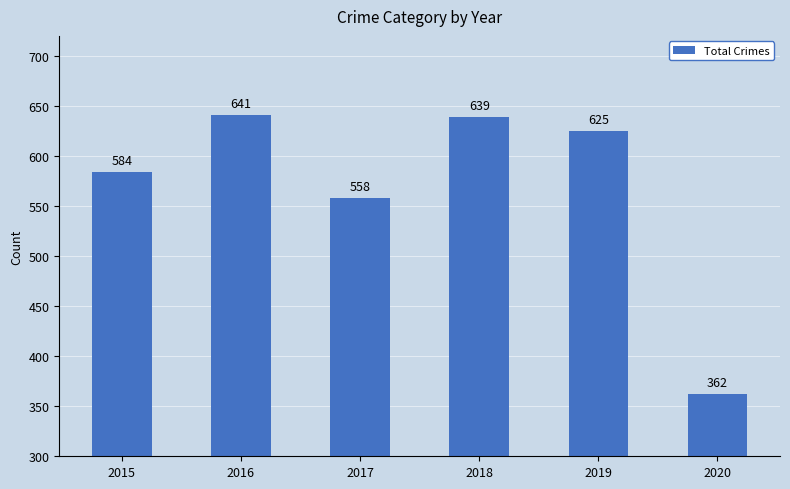

Reading right to left, transcribe all the data shown in this chart.

362	625	639	558	641	584